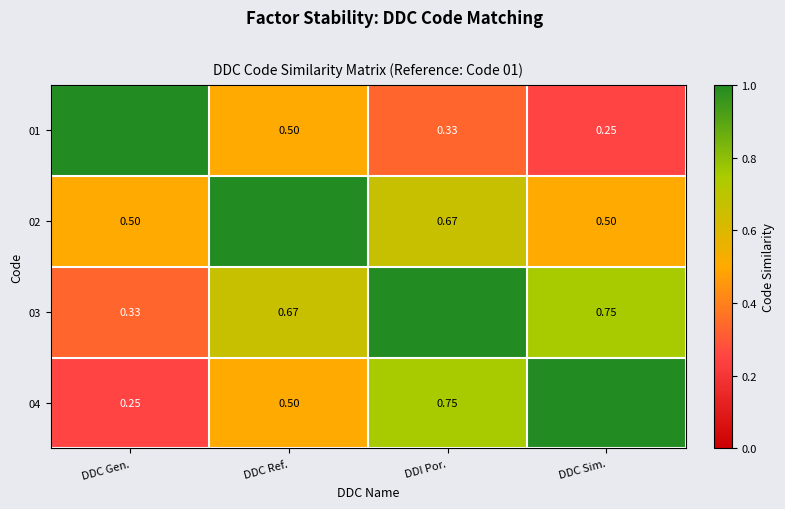

Is it true that 04 equals 0.8 at DDC Ref.?

False